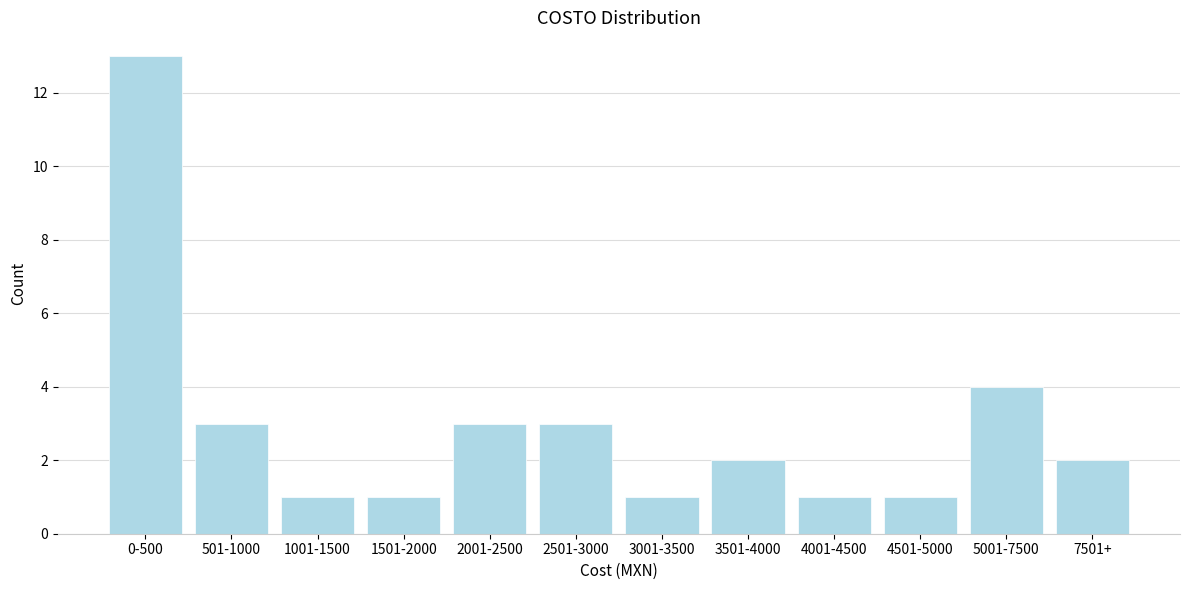

Reading left to right, what are all the values shown in this chart?

0-500=13	501-1000=3	1001-1500=1	1501-2000=1	2001-2500=3	2501-3000=3	3001-3500=1	3501-4000=2	4001-4500=1	4501-5000=1	5001-7500=4	7501+=2